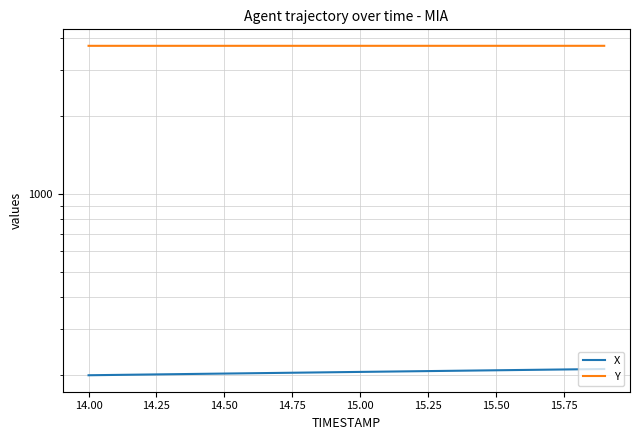

What is the difference between the second highest and second lowest values in the Y series?

0.4